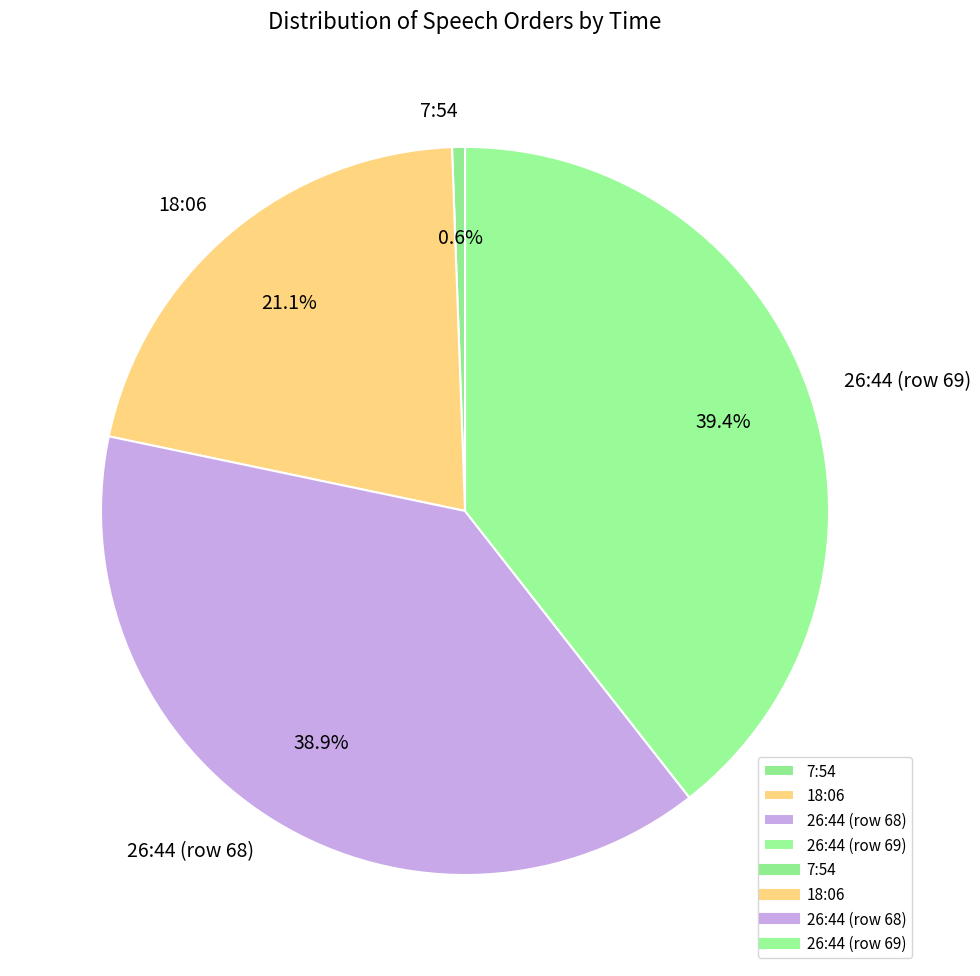

True or false: 18:06 accounts for 12% of the total.

False